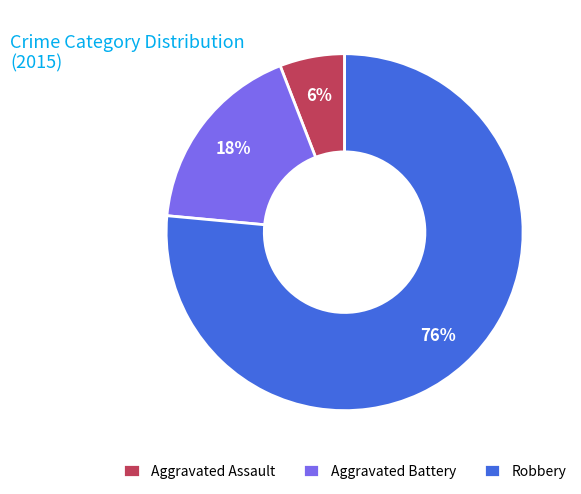

Rank the categories by value from lowest to highest.

Aggravated Assault, Aggravated Battery, Robbery